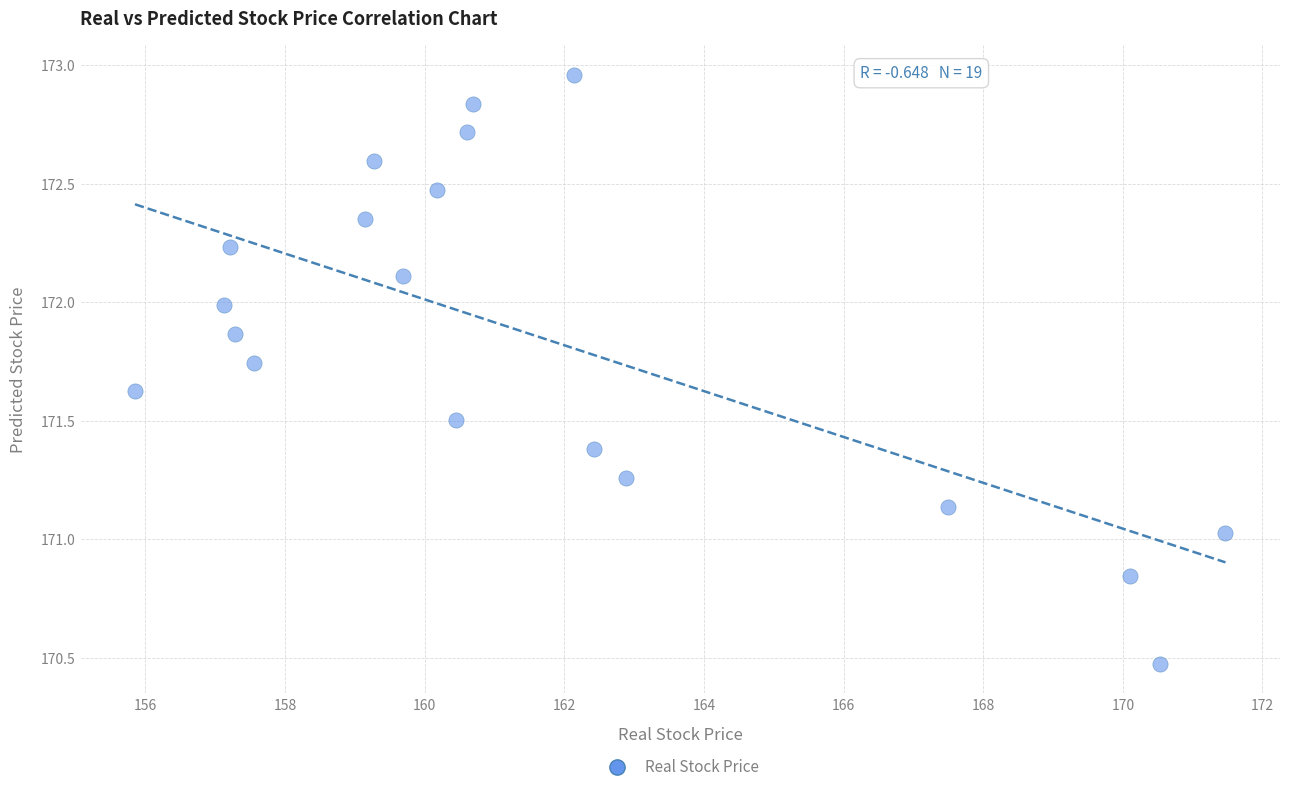

What is the range of X values (max minus min)?

15.6